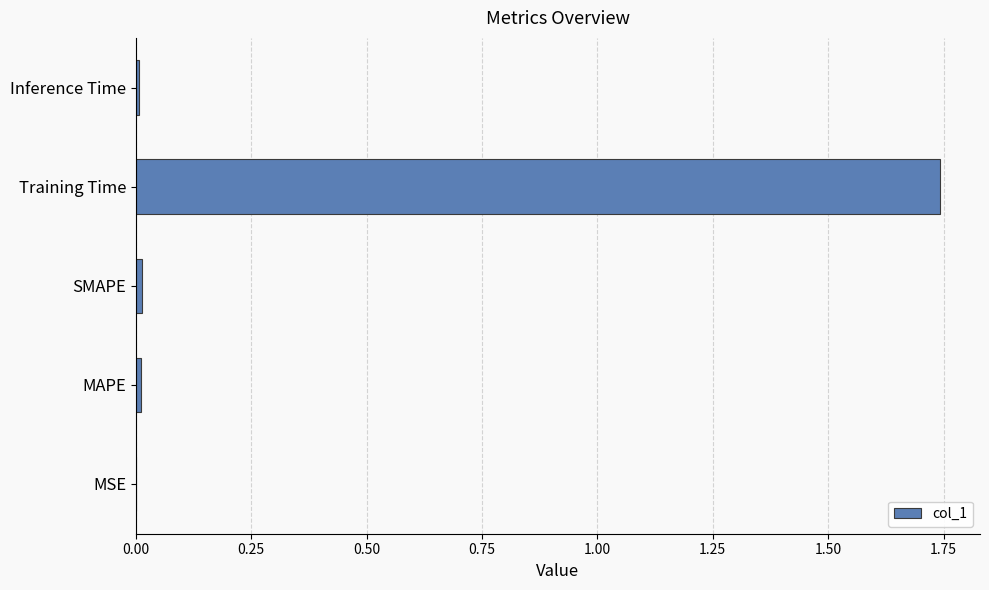

At which category does the chart reach its peak across all series?

Training Time